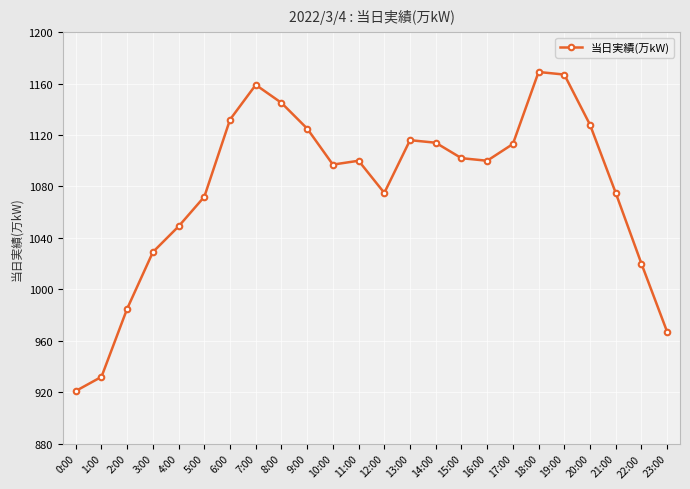

What is the maximum value shown in the chart?

1169